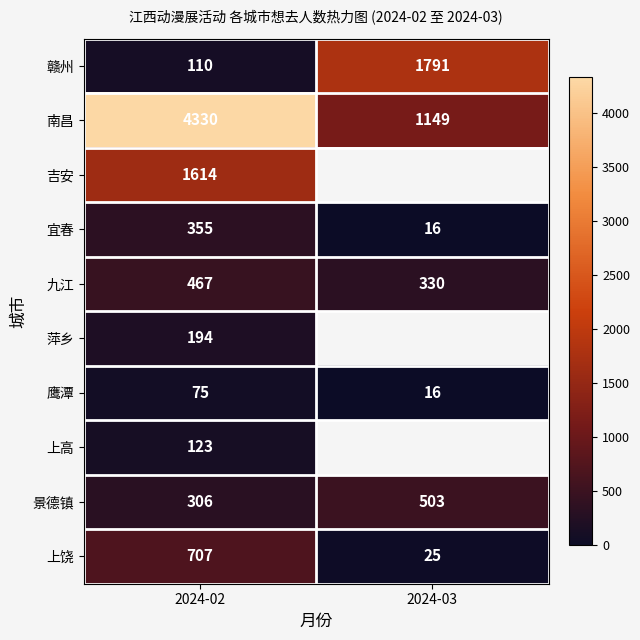

Which series changed the most between 2024-02 and 2024-03?

南昌